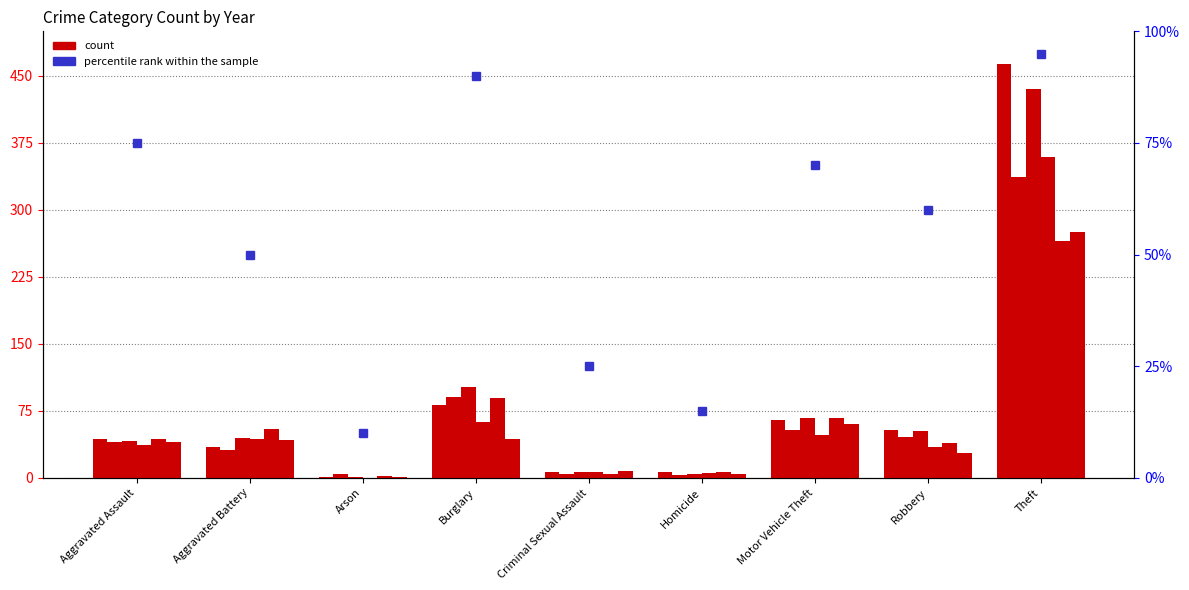

What is the maximum value for count?

463